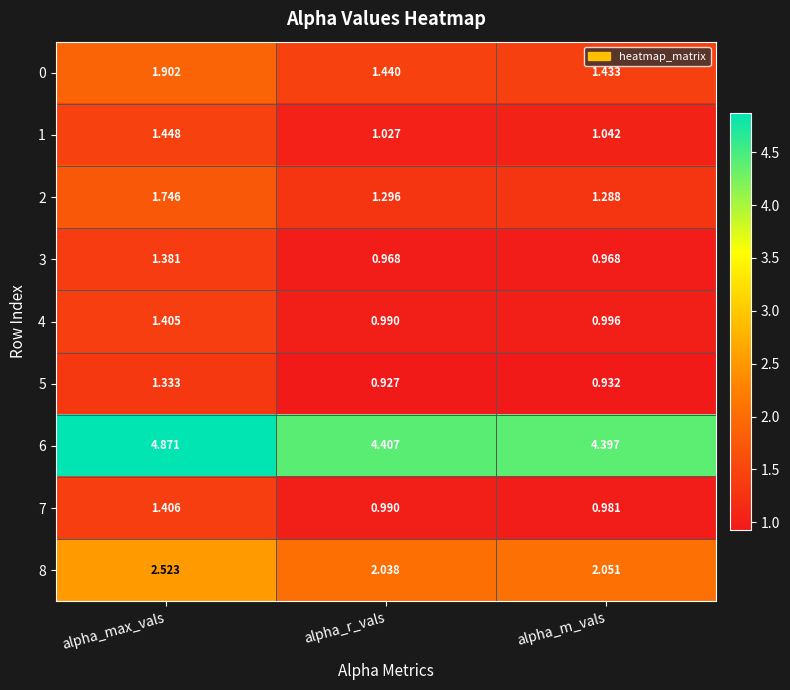

At which label does 8 reach its peak?

alpha_max_vals